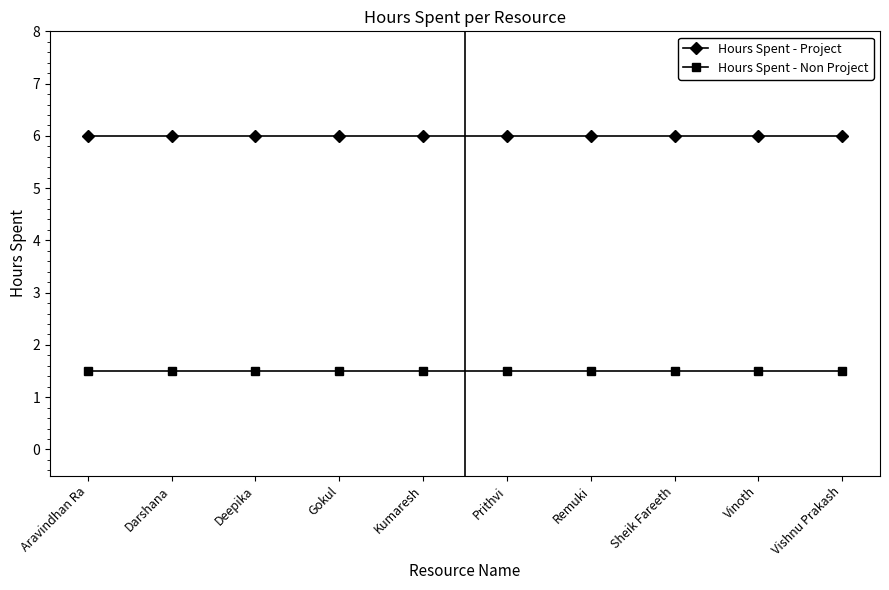

List the series in order of their overall mean, lowest first.

Hours Spent - Non Project, Hours Spent - Project